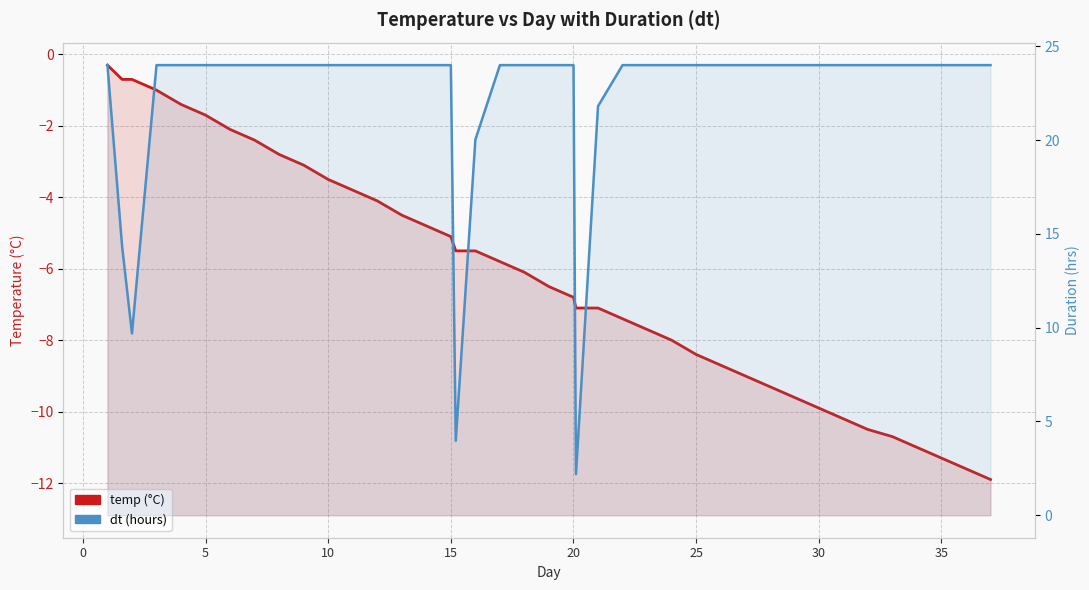

True or false: dt and temp cross at least once.

False